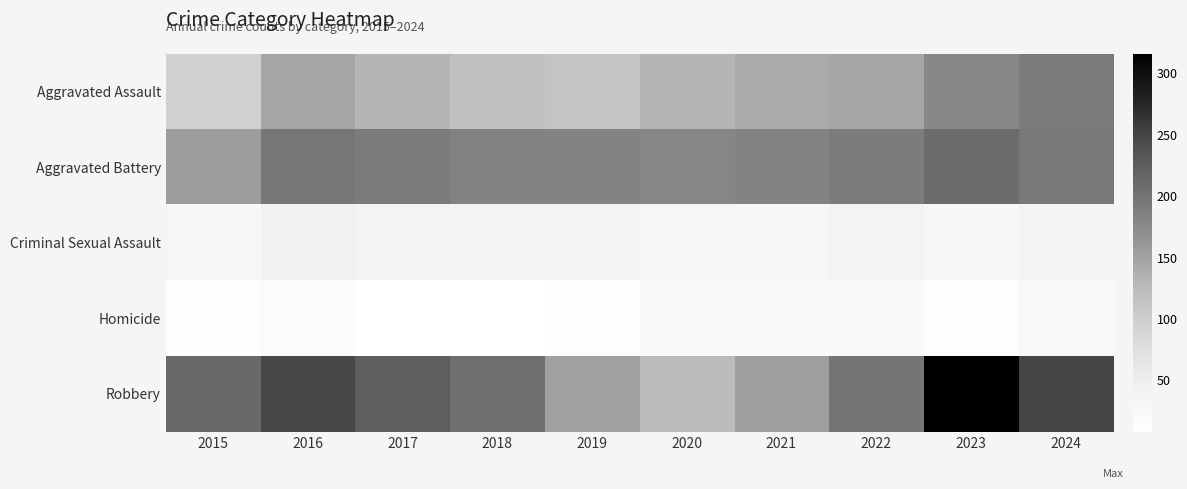

Reading left to right, list all the values displayed in this chart.

Aggravated Assault: 2015=95	2016=146	2017=131	2018=119	2019=113	2020=131	2021=142	2022=146	2023=177	2024=192
Aggravated Battery: 2015=154	2016=196	2017=191	2018=183	2019=182	2020=180	2021=182	2022=190	2023=209	2024=194
Criminal Sexual Assault: 2015=31	2016=42	2017=39	2018=38	2019=37	2020=28	2021=31	2022=39	2023=28	2024=38
Homicide: 2015=13	2016=18	2017=8	2018=8	2019=14	2020=22	2021=20	2022=21	2023=12	2024=24
Robbery: 2015=212	2016=247	2017=224	2018=204	2019=150	2020=124	2021=153	2022=198	2023=316	2024=251